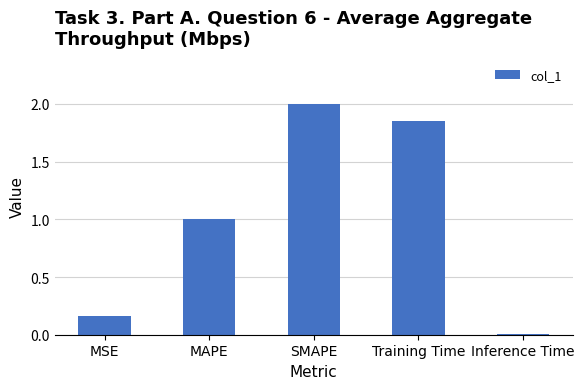

List the labels in order of value, largest first.

SMAPE, Training Time, MAPE, MSE, Inference Time